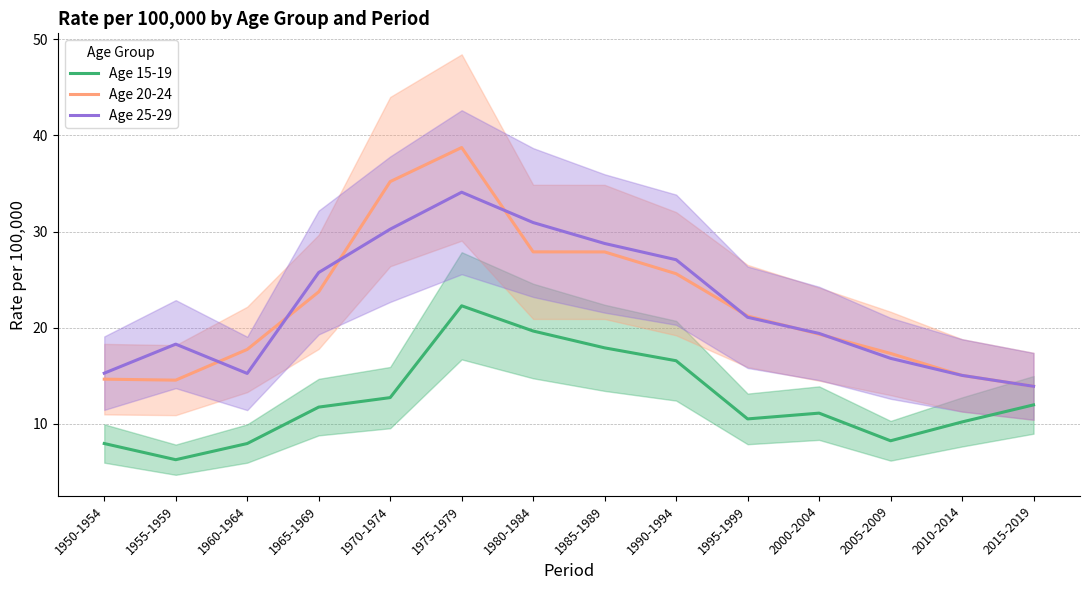

Which label corresponds to the largest value in the chart?

1975-1979